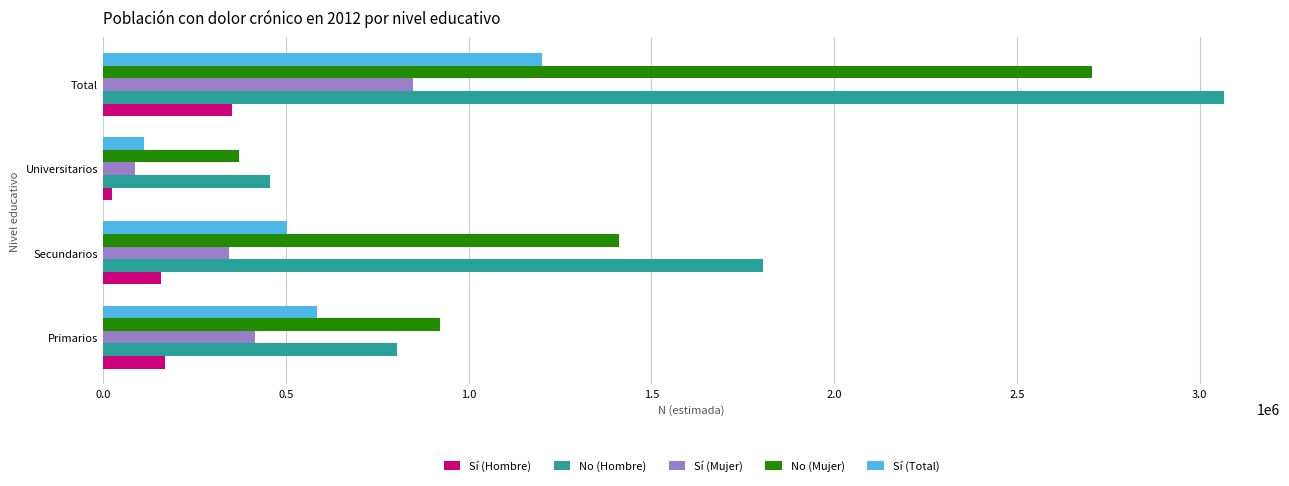

At which label is No (Hombre) closest to 1761327?

Secundarios